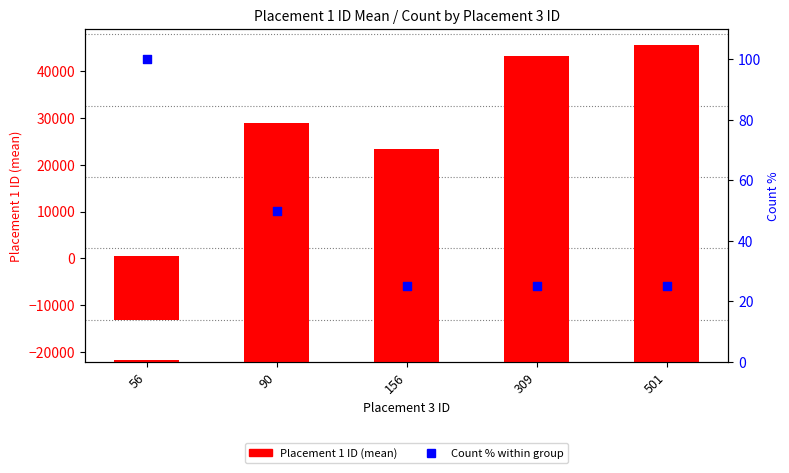

Which series has the largest Y range (max minus min)?

Placement 1 ID (mean)